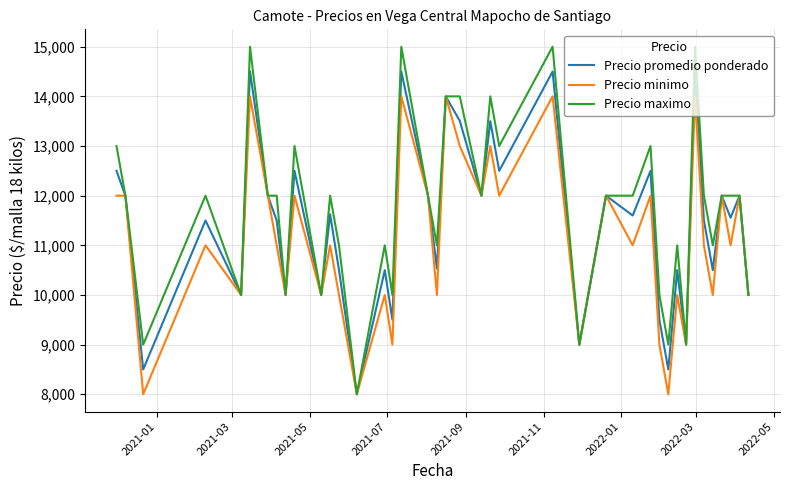

Which series has the largest range (max minus min)?

Precio maximo